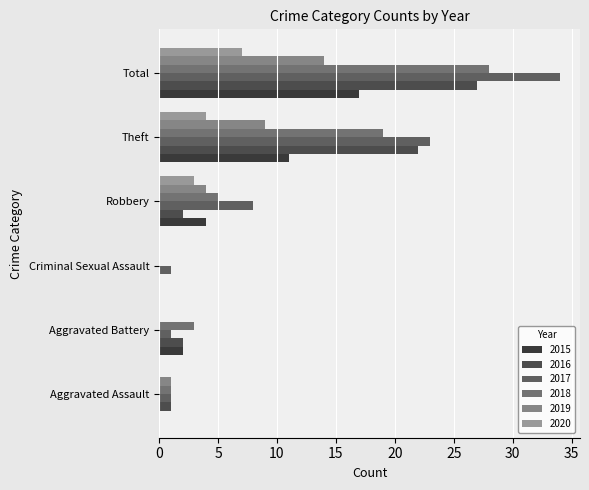

Count the number of categories in the chart.

6